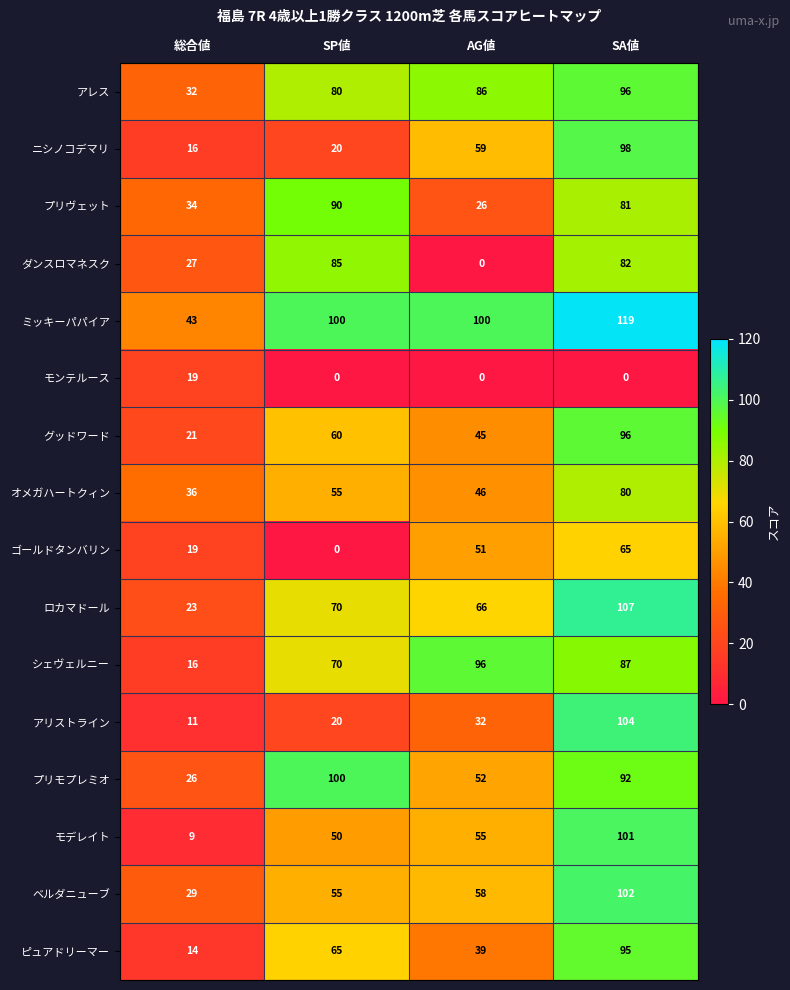

Which series changed the most between 総合値 and SP値?

プリモプレミオ